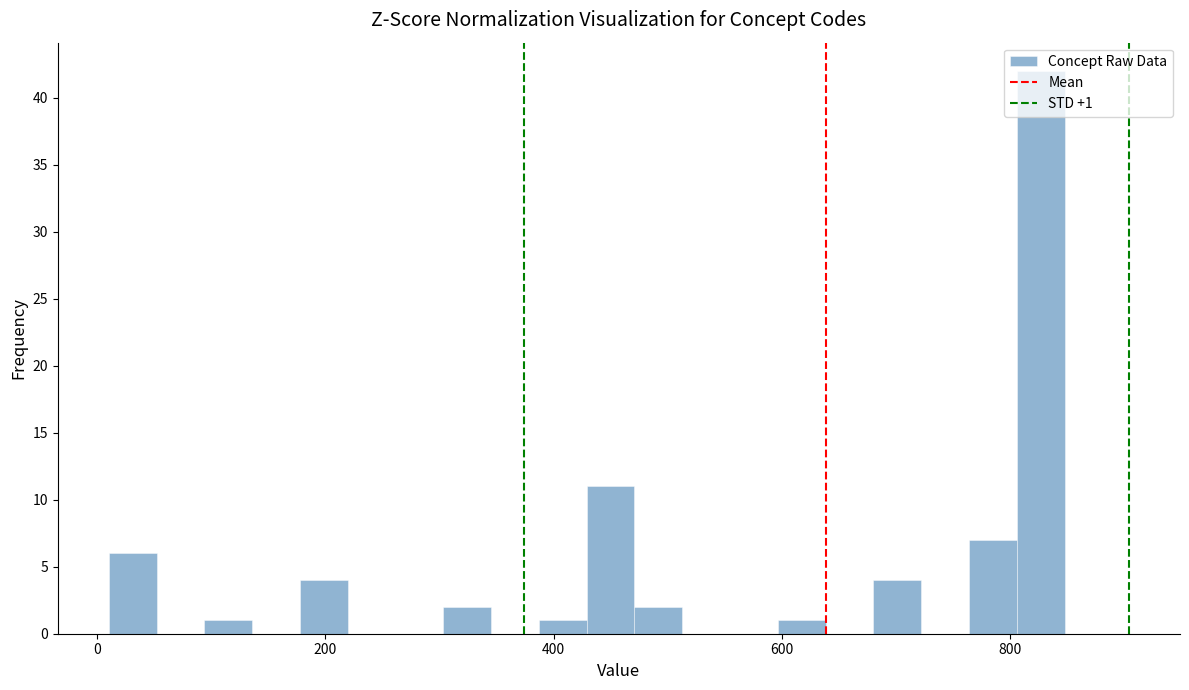

Read against the x-axis, roughly where is the centre of the tallest bar?

820